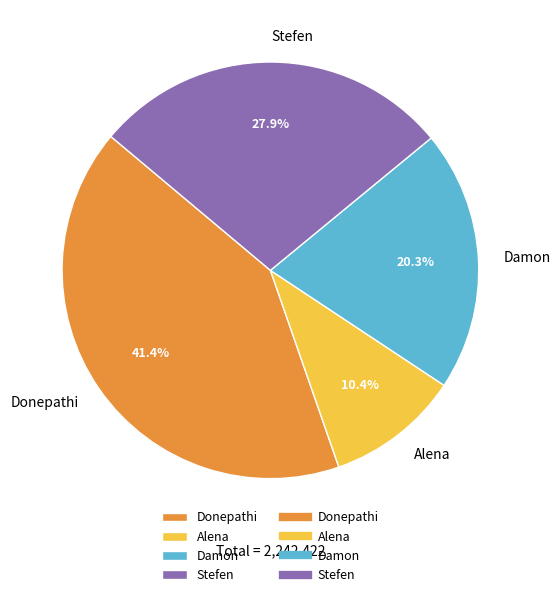

What is the largest slice in the pie chart?

Donepathi